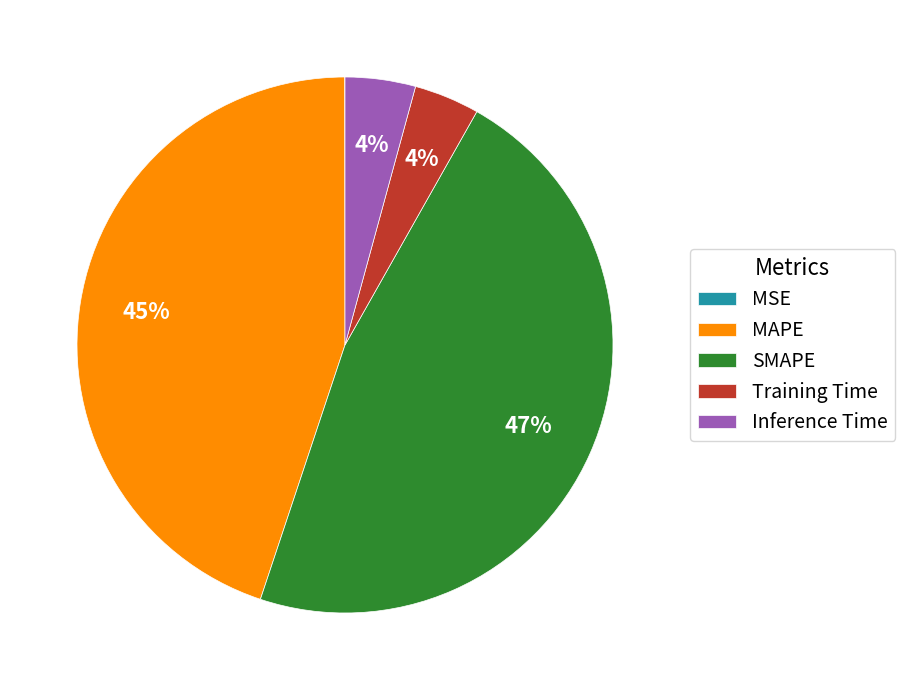

What percentage is the MAPE slice, to the nearest percent?

45%